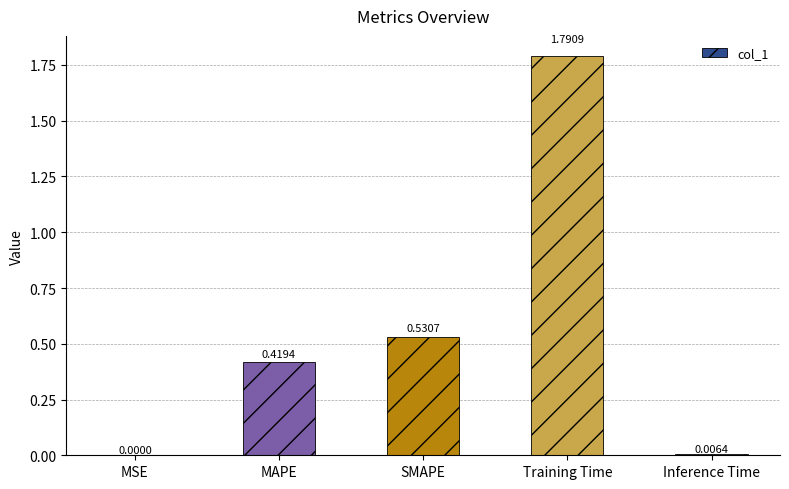

What is the sum of all values?

2.7